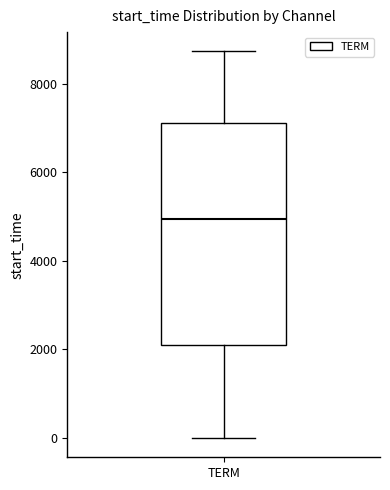

Read this box plot against the y-axis: the position of the median line, the range covered by the box, and the ends of both whiskers. The values are not printed on the chart, so give them approximately, as read against the axis.

median 5000, box 2200 to 7200, whiskers 0 to 8800